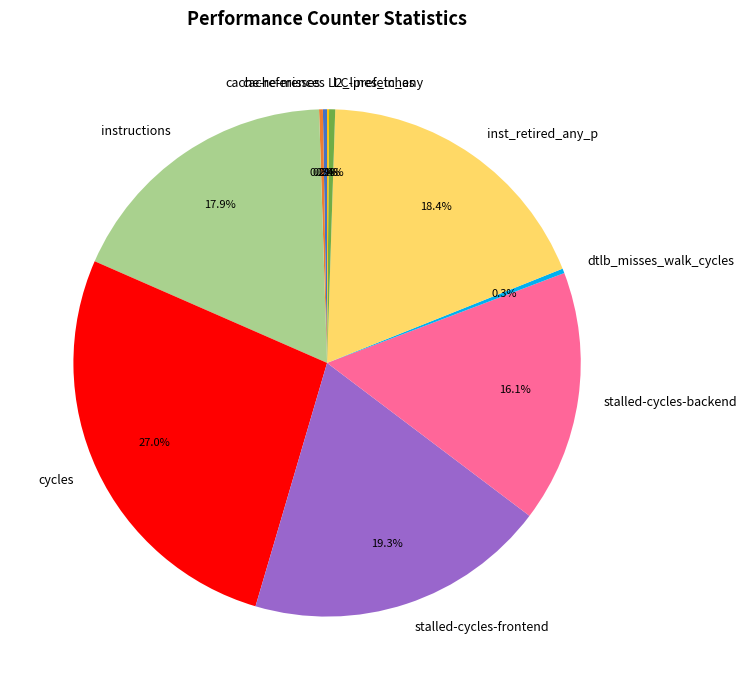

To the nearest percent, what is the difference between the largest and smallest slice percentages?

27%